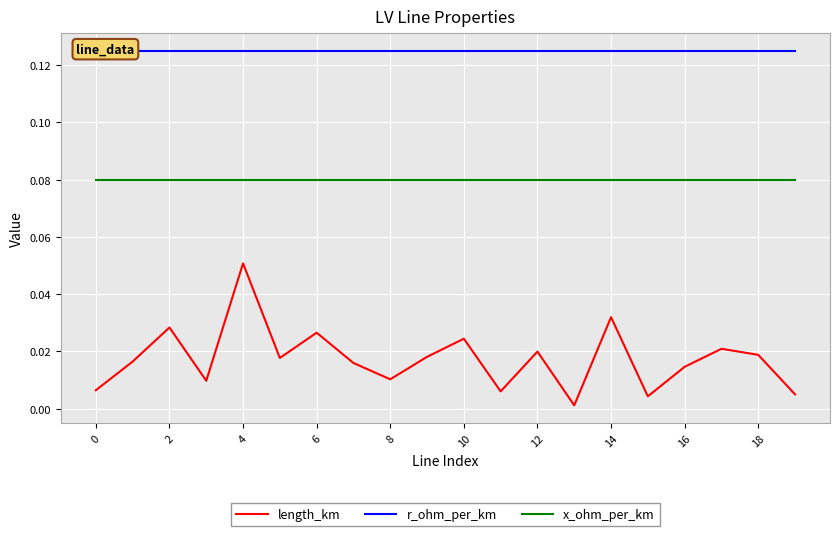

What is the sum of all x_ohm_per_km values?

1.6